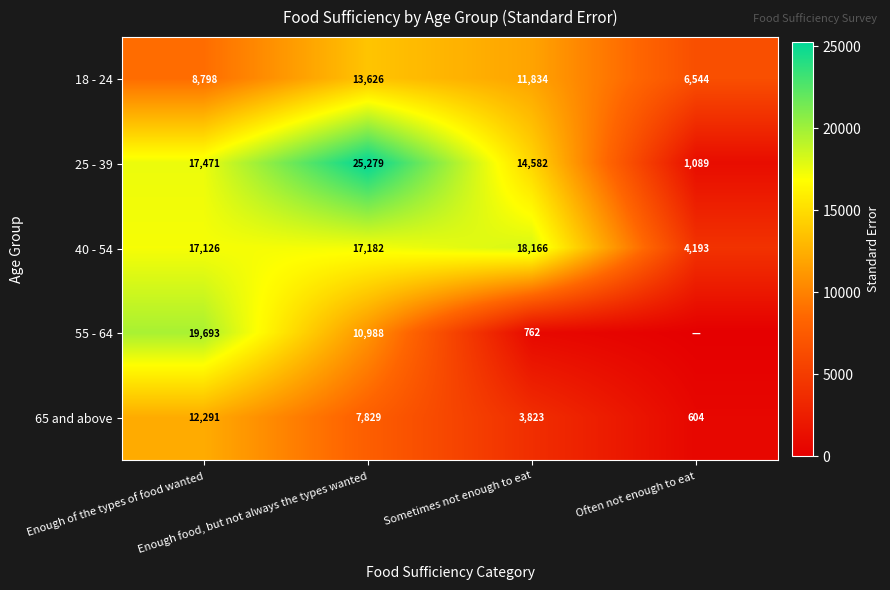

What is the maximum value for 18 - 24?

13626